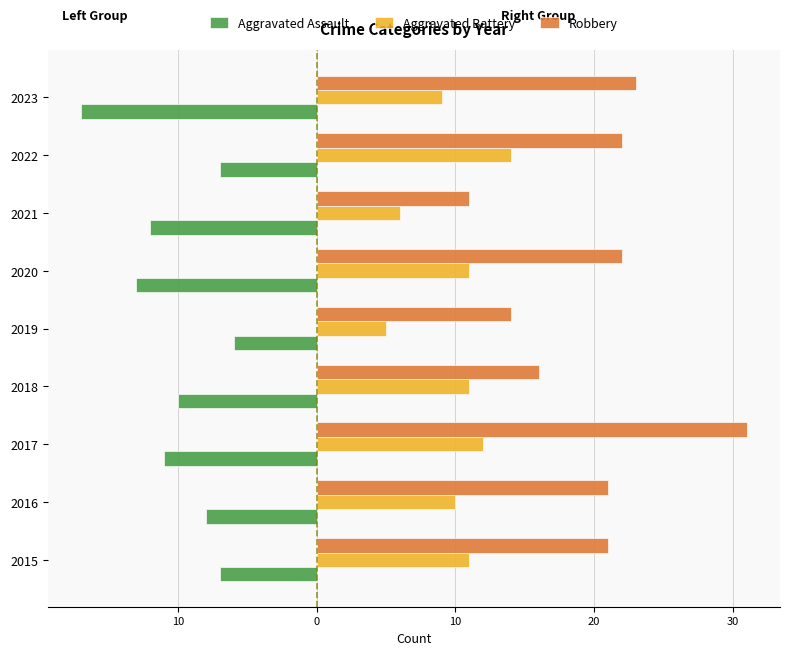

At how many categories does at least one series exceed 11?

8